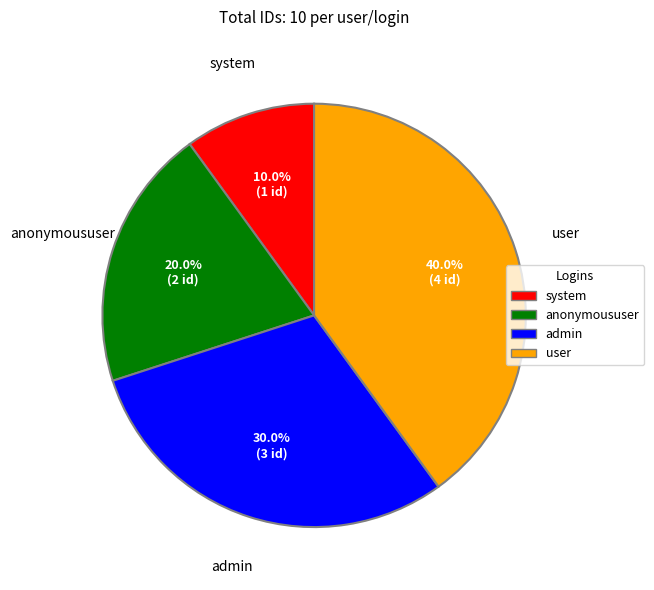

True or false: user accounts for 40% of the total.

True